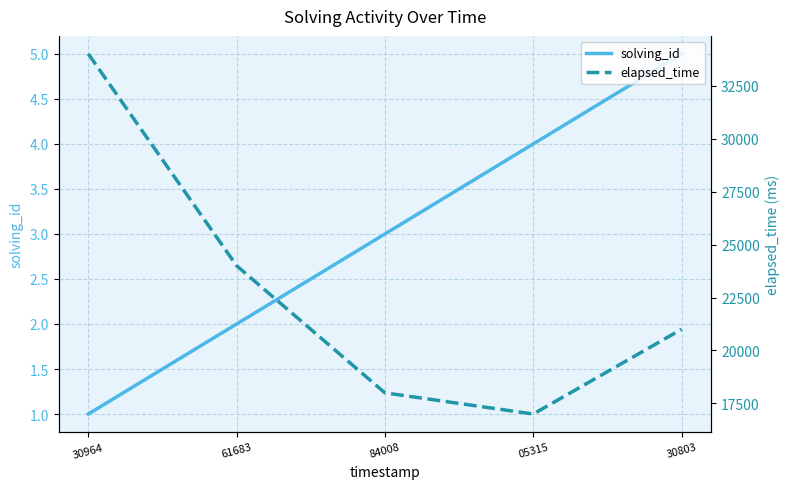

How many lines are shown in the chart?

2